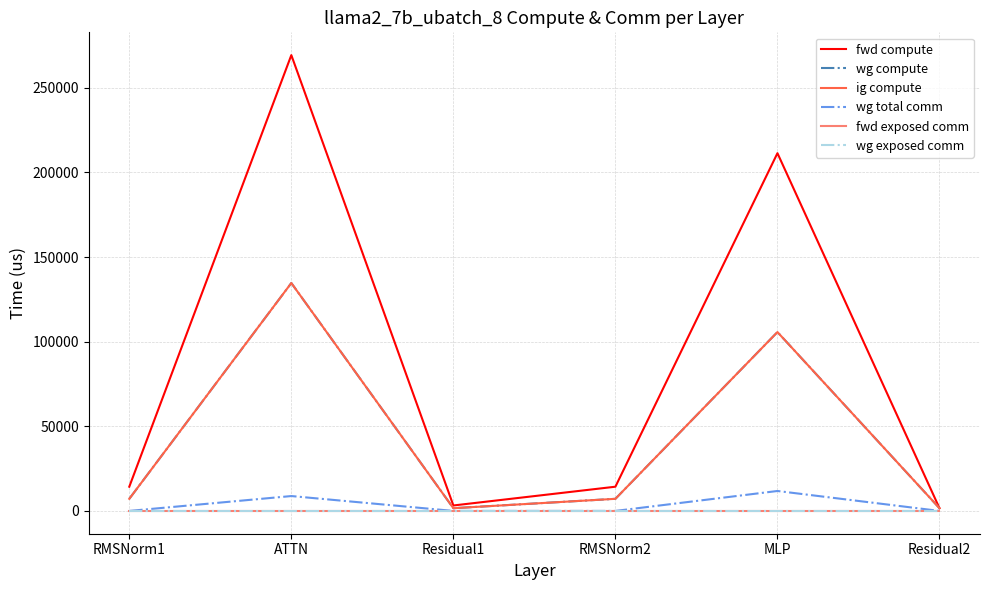

What is the minimum value for wg compute?

1611.5